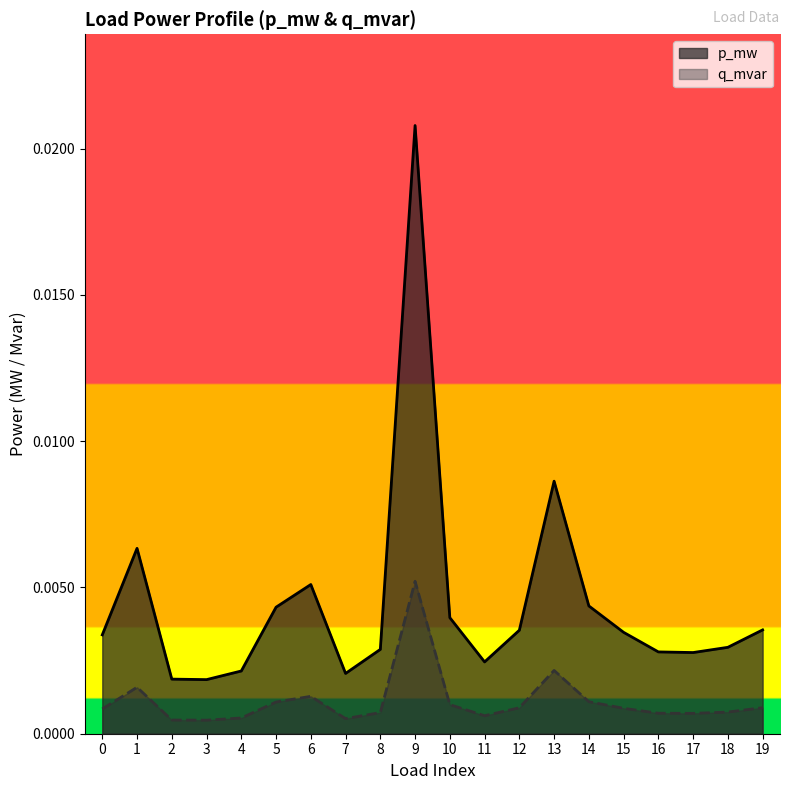

Rank the series at 0 from highest to lowest value.

p_mw, q_mvar